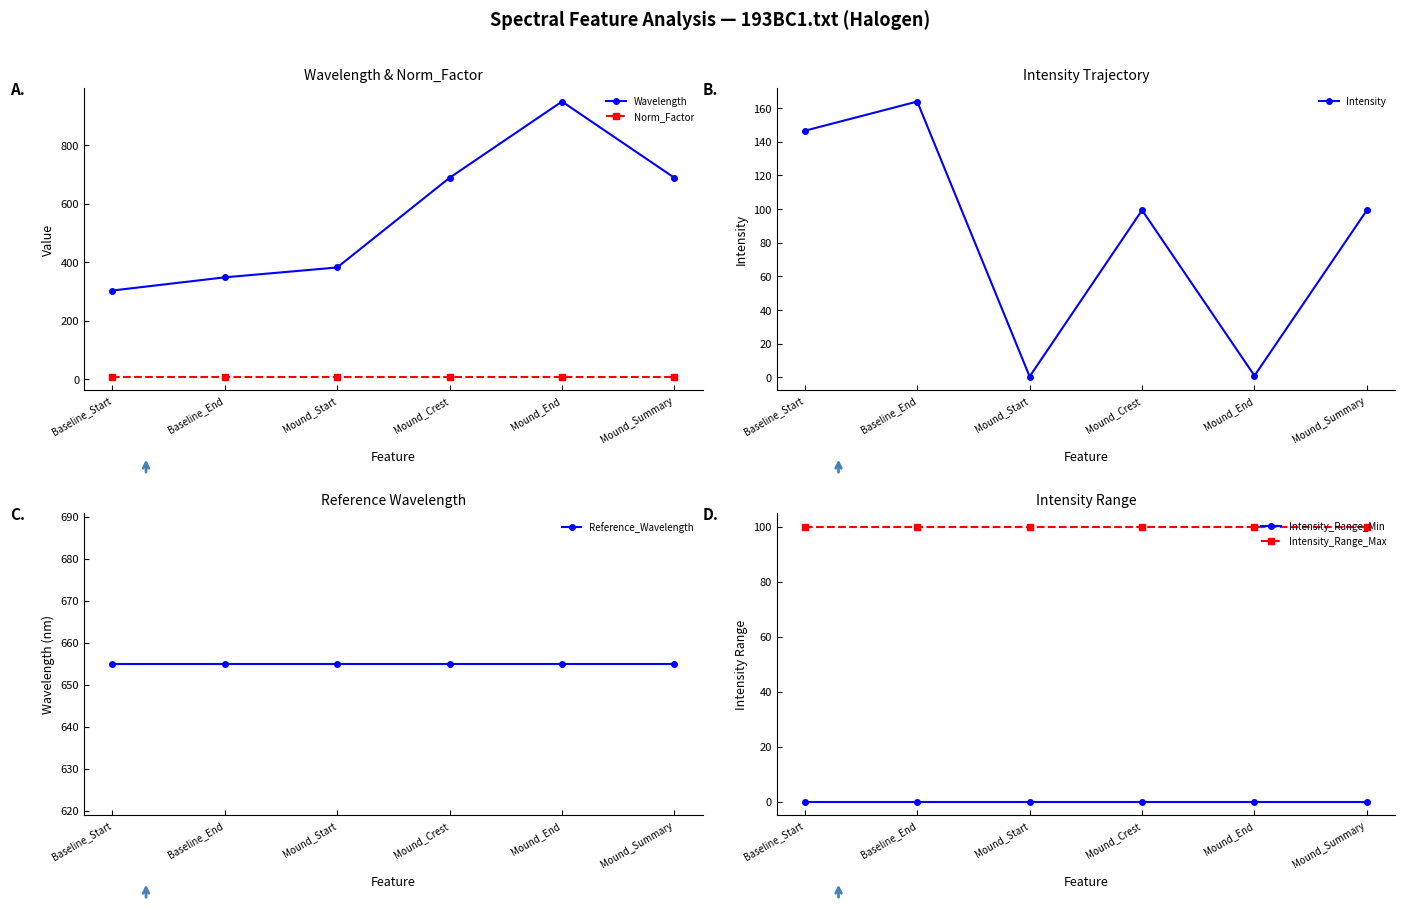

What is the sum of all Intensity values?

510.8